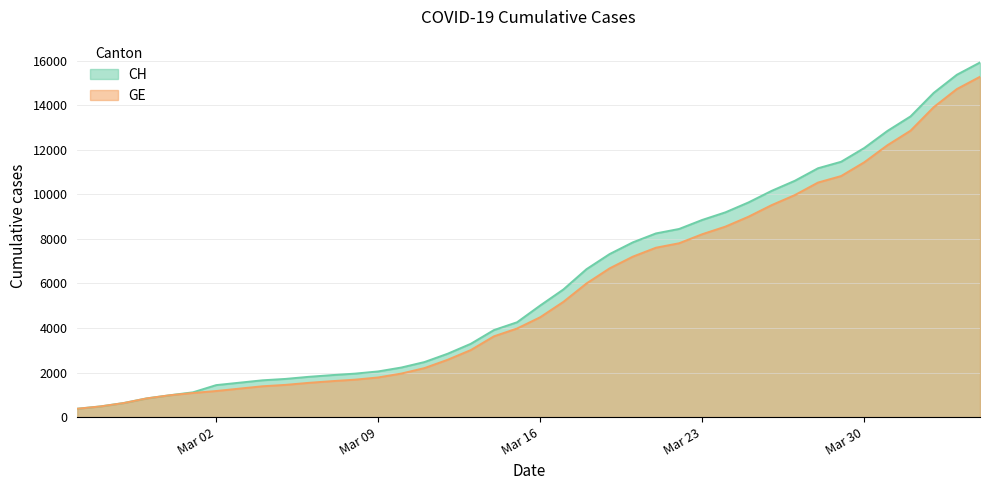

What is the value of the GE point at the 16th from the left?

2201